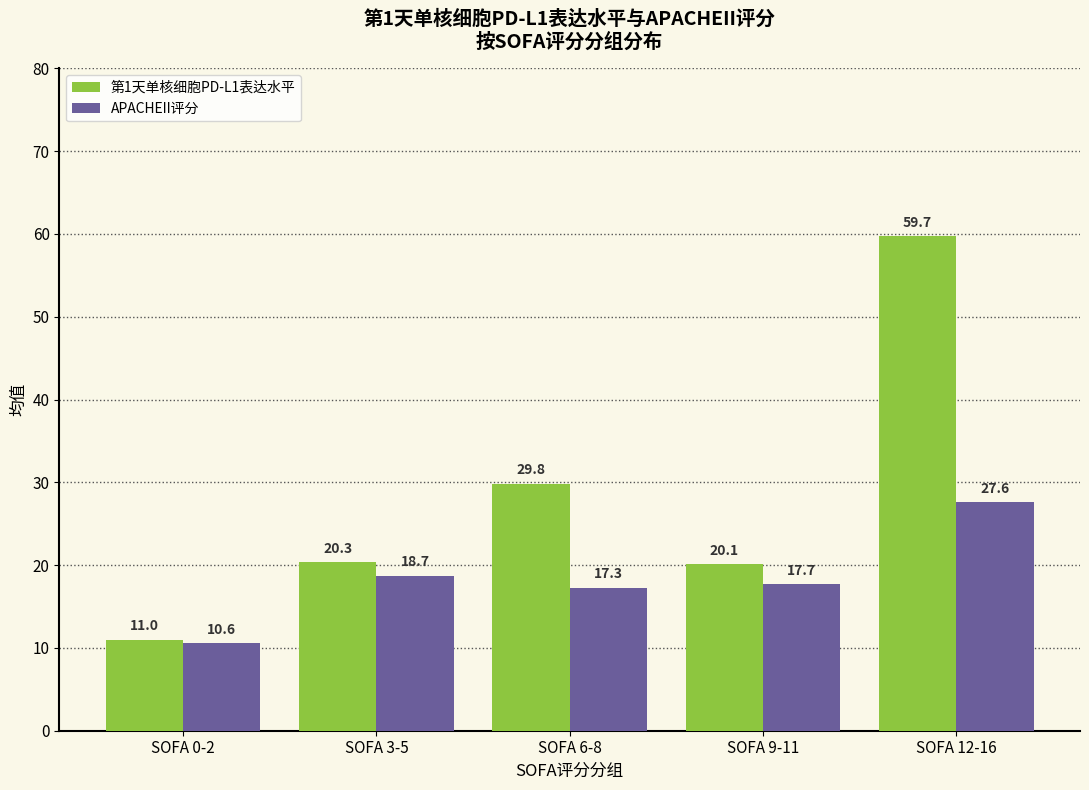

Count the number of categories in the chart.

5